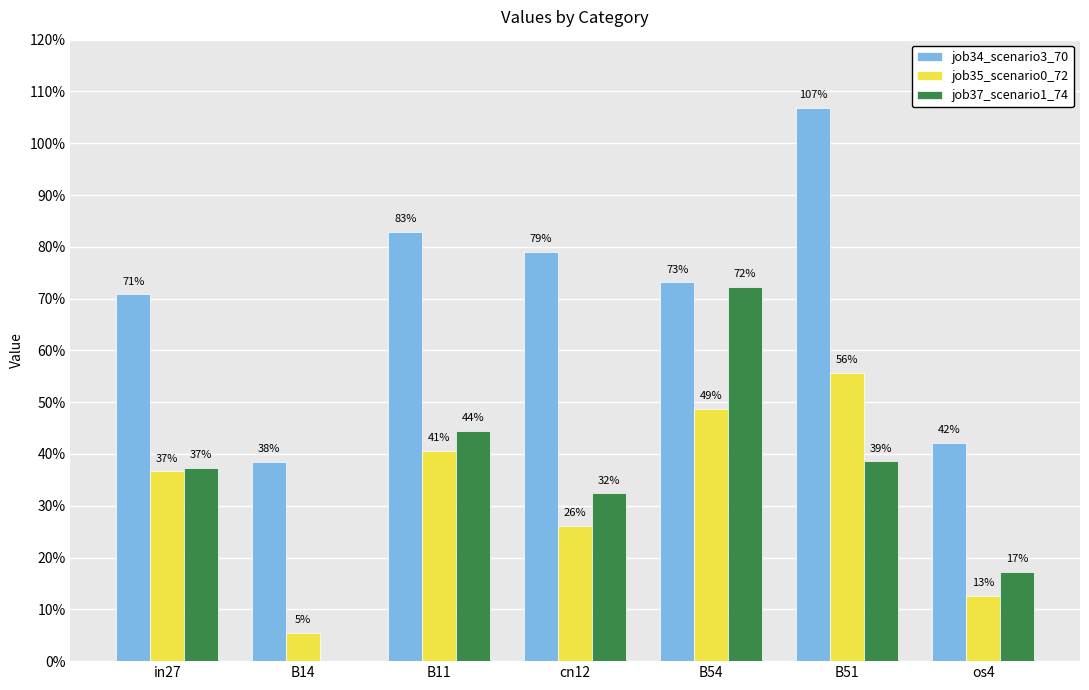

What are all the series names shown in the legend?

job34_scenario3_70, job35_scenario0_72, job37_scenario1_74